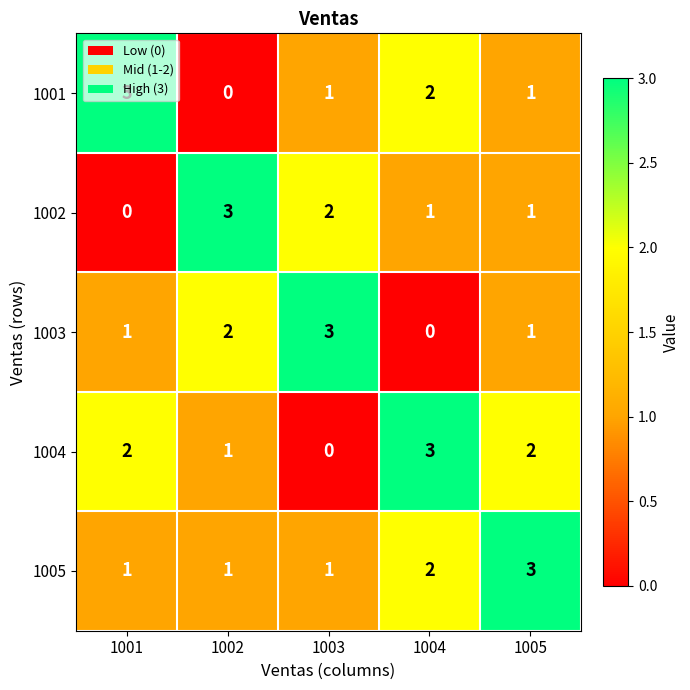

What is the maximum value shown in the chart?

3